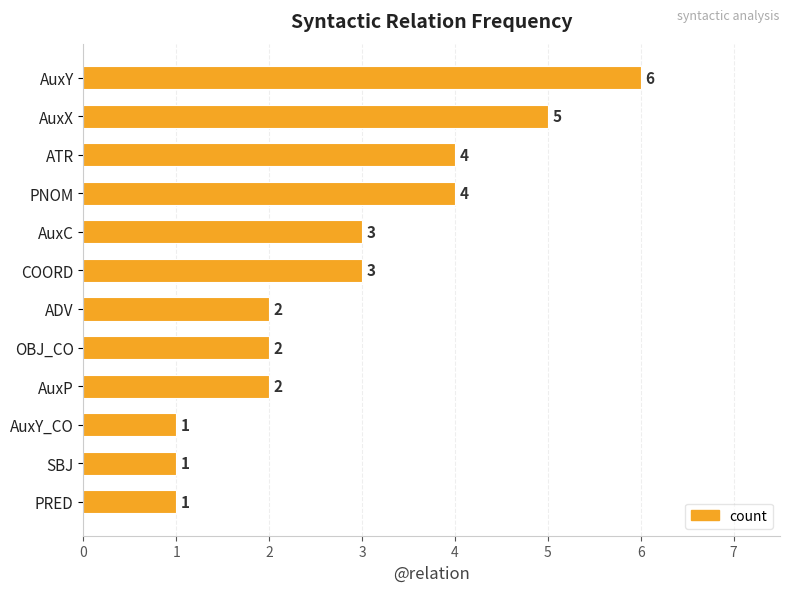

Which category has the highest value across all series?

AuxY